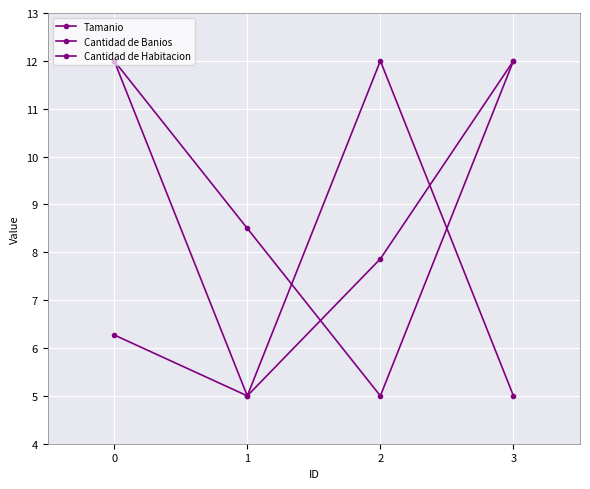

What is the difference between the second highest and minimum values in the Cantidad de Habitacion series?

7.0